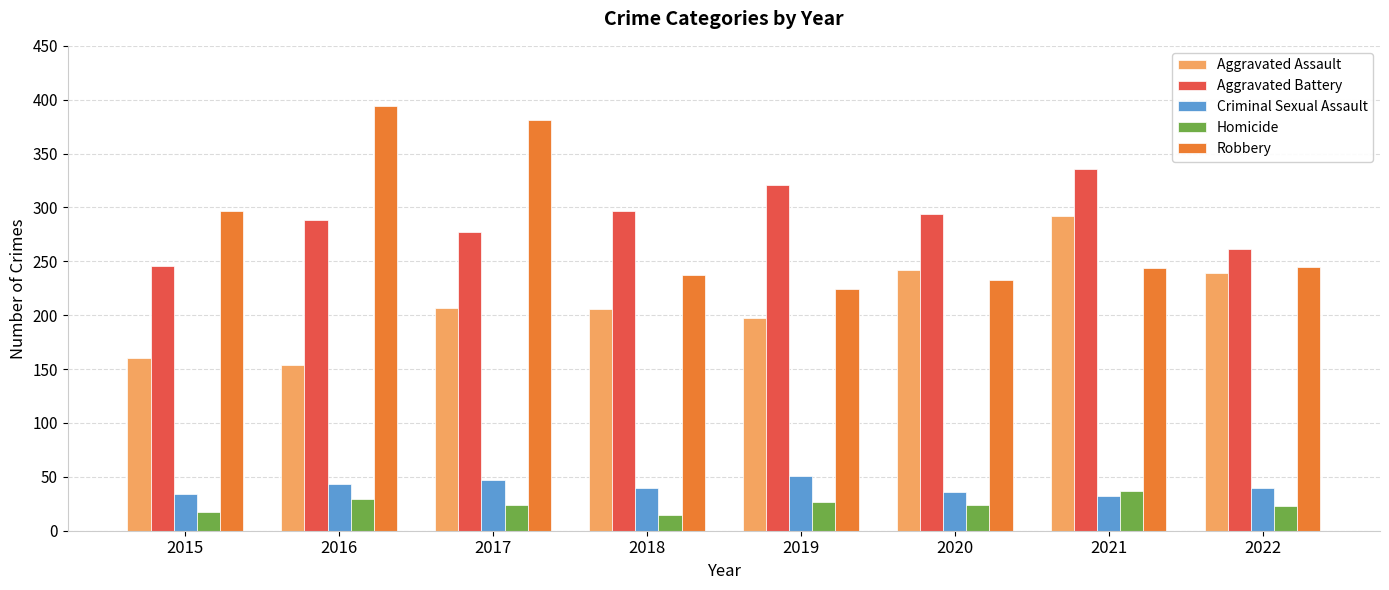

Between 2020 and 2021, which series saw the biggest shift?

Aggravated Assault